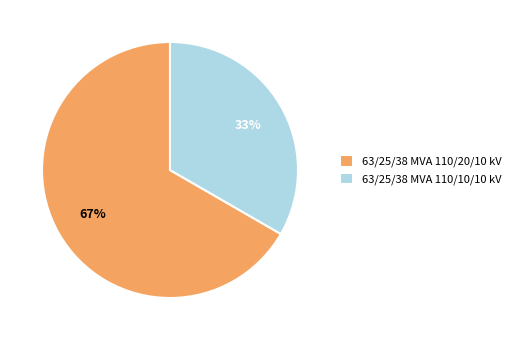

Rank the categories by value from lowest to highest.

63/25/38 MVA 110/10/10 kV, 63/25/38 MVA 110/20/10 kV